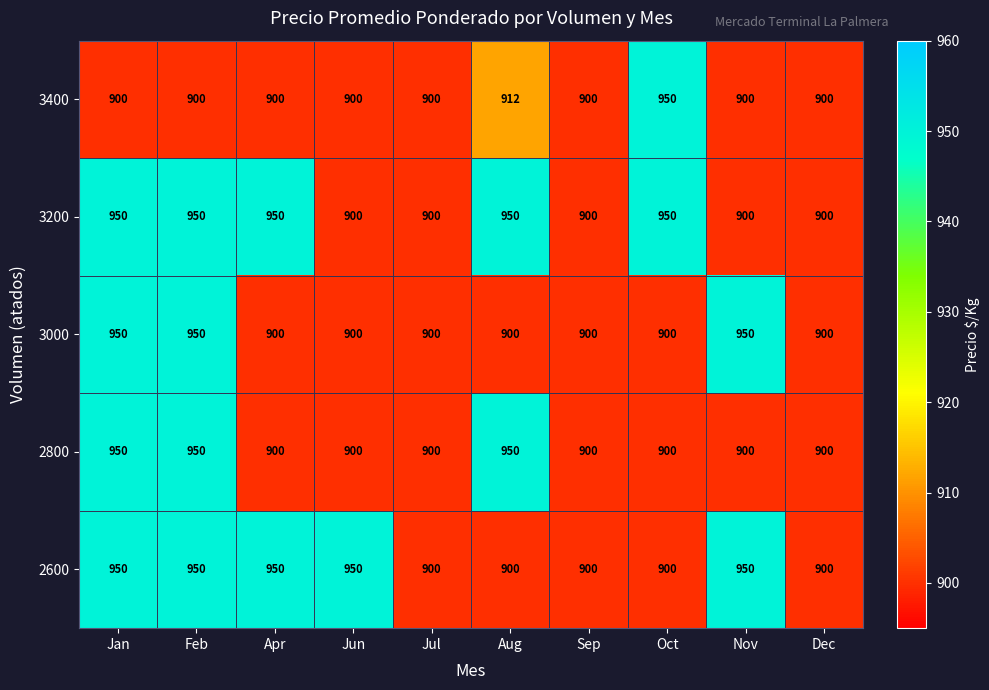

What is the maximum value shown in the chart?

950